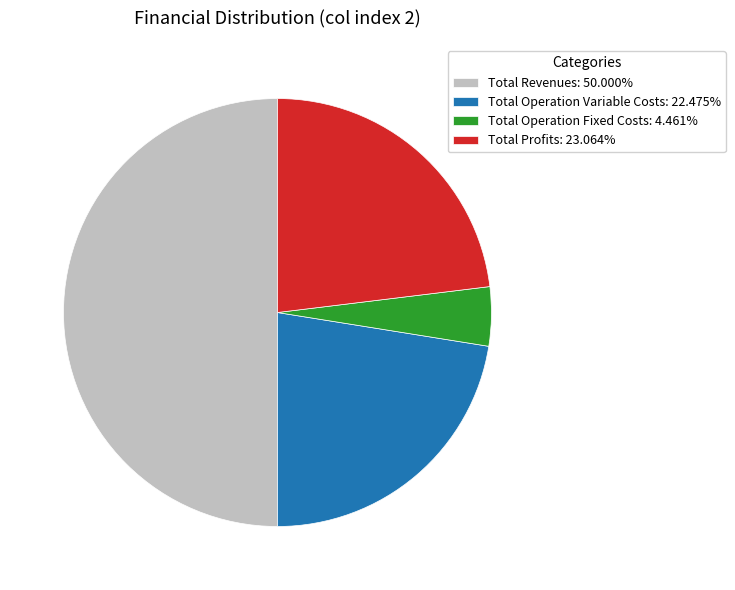

Do Total Operation Fixed Costs: 4.461% and Total Revenues: 50.000% together represent more than half of the pie?

Yes